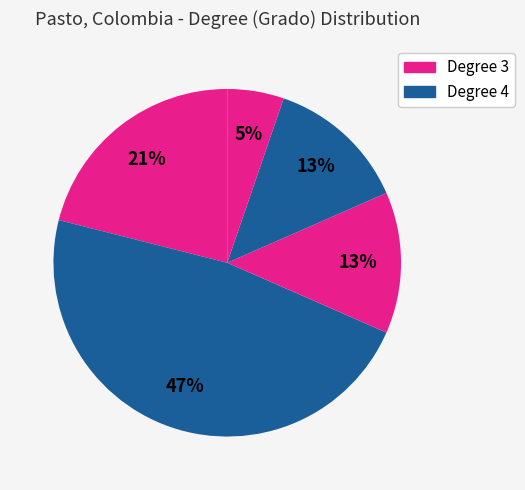

How many segments does this pie chart have?

5